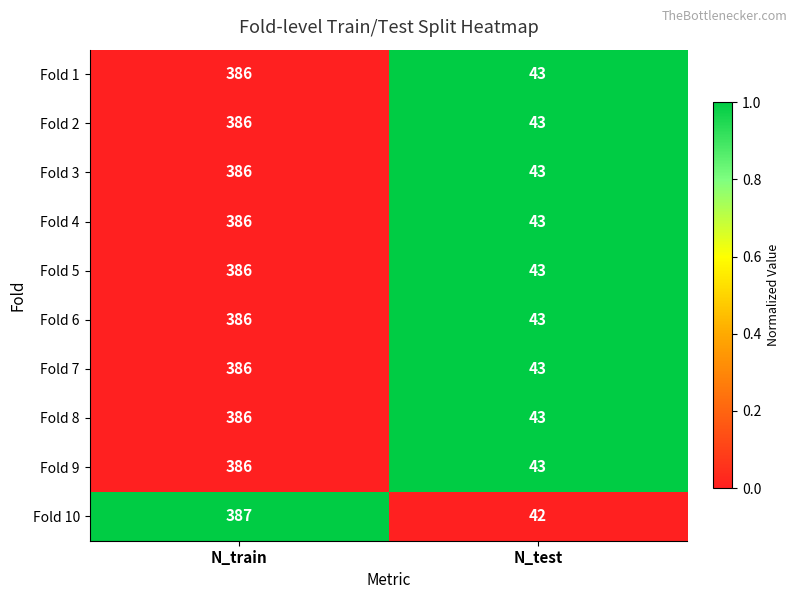

Which series changed the most between N_train and N_test?

Fold 10